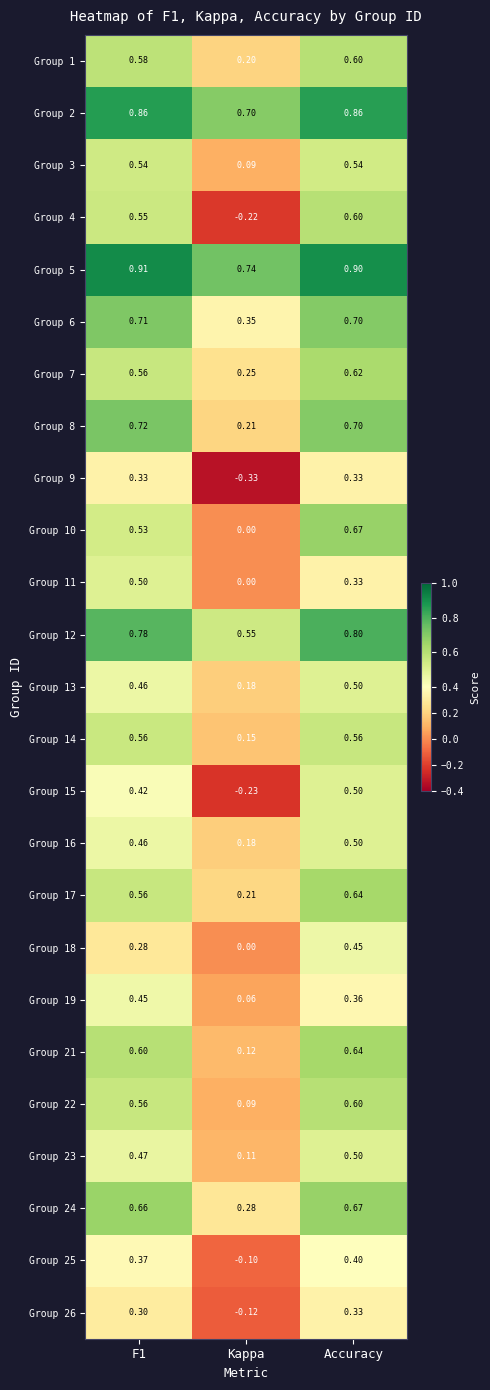

At how many categories does at least one series exceed 0?

3